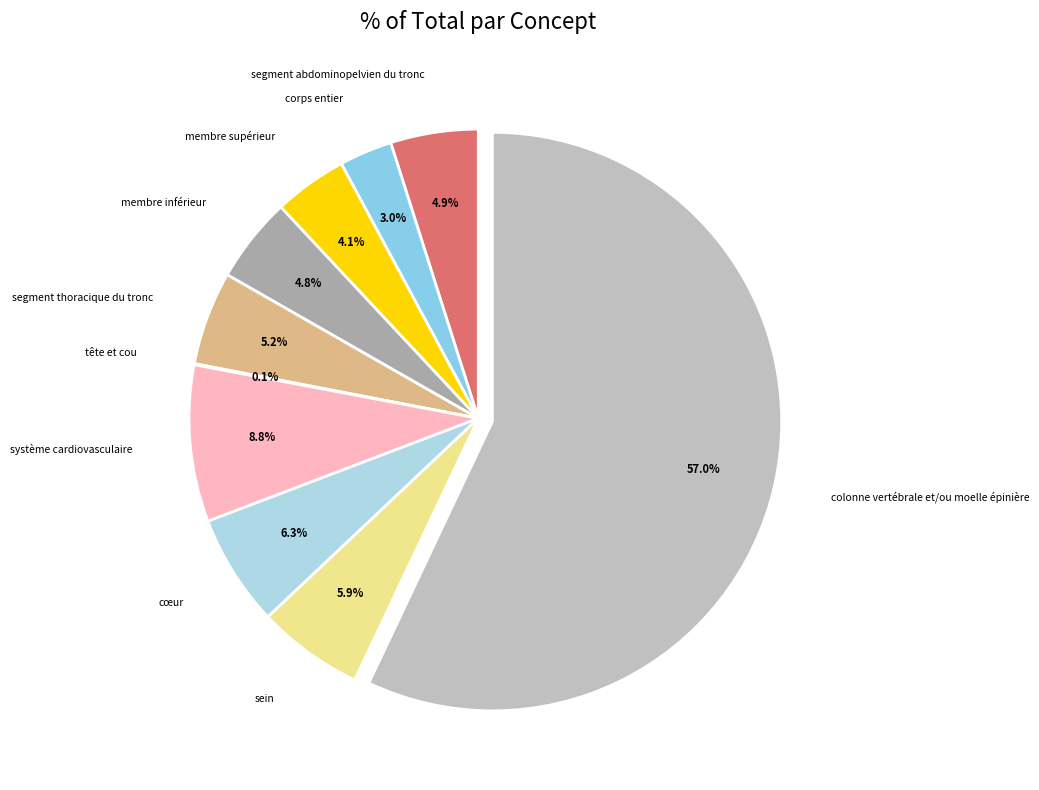

To the nearest percent, what portion does sein represent?

6%